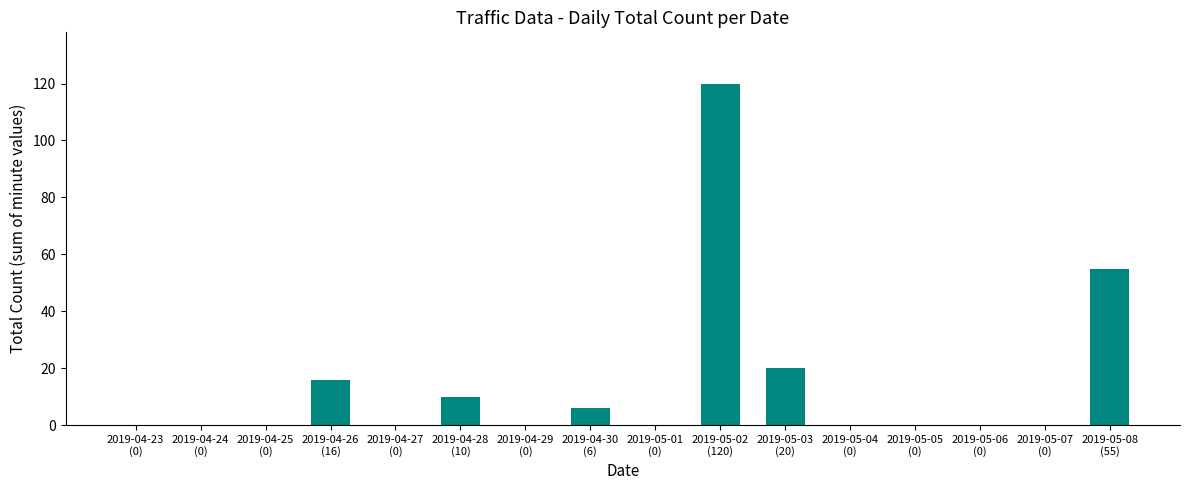

Which category has the highest value across all series?

2019-05-02
(120)